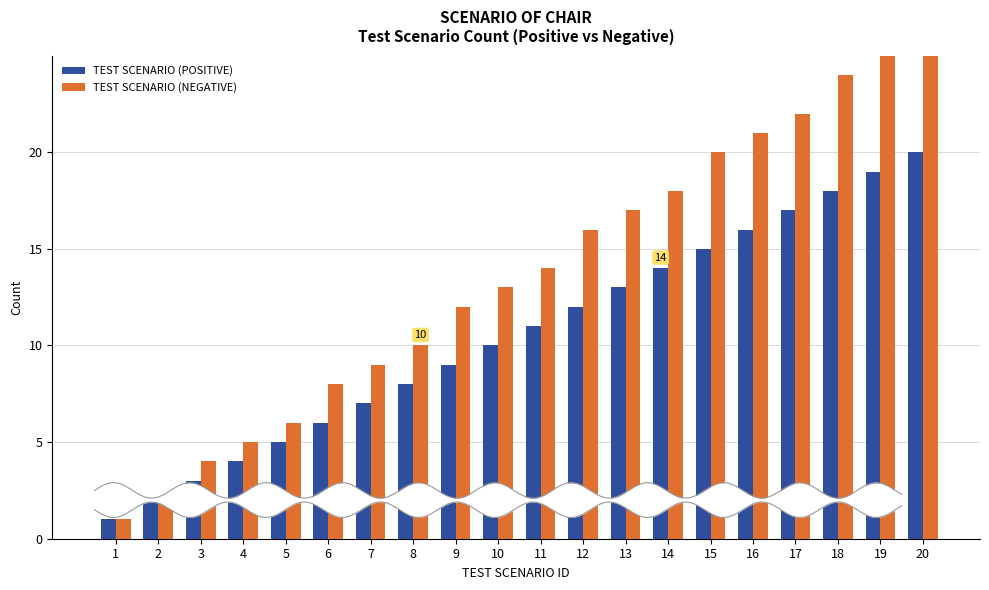

Is it true that TEST SCENARIO (NEGATIVE) equals 20 at 15?

True